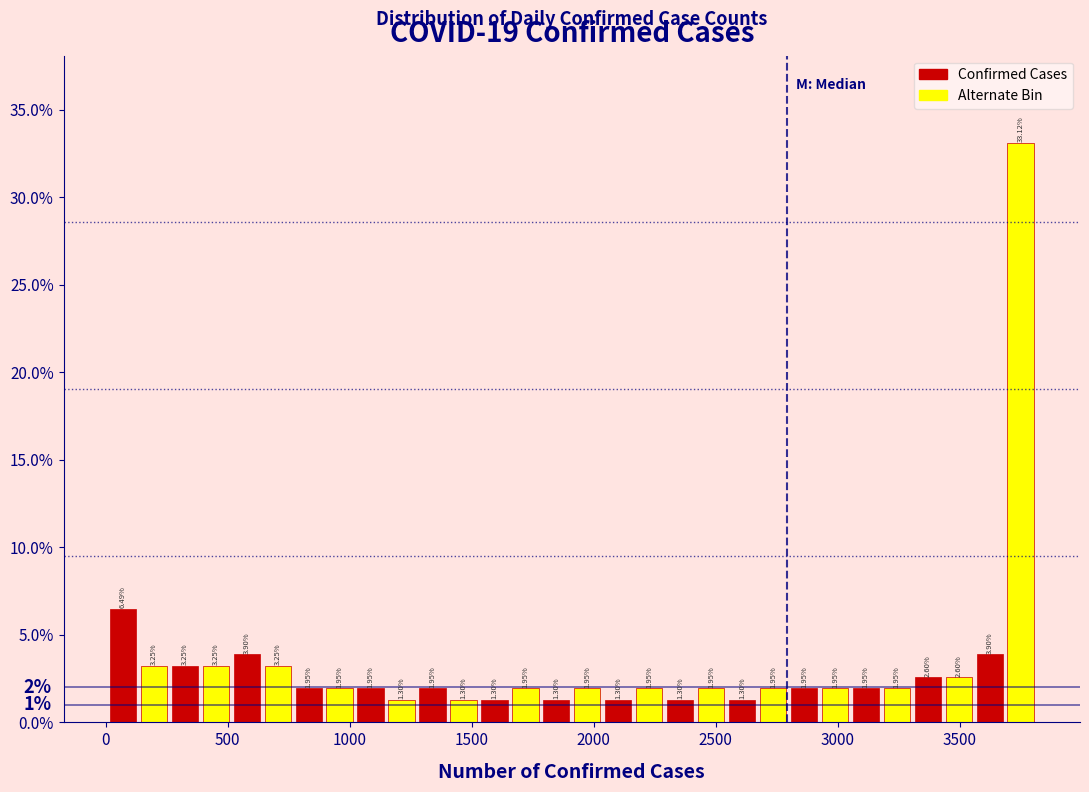

Around what value on the x-axis is the tallest bar? Give the approximate position of its centre, as read against the axis.

3750